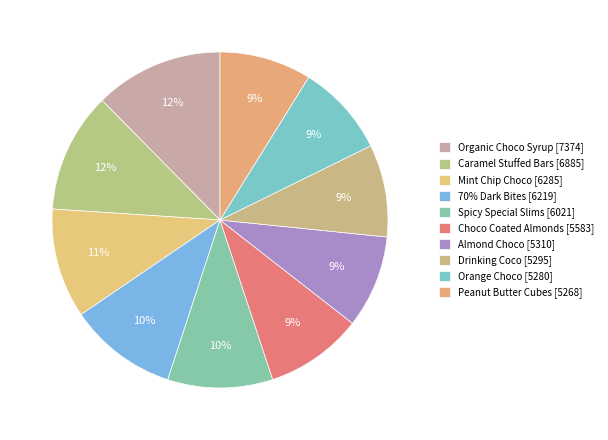

Count the number of slices in the pie.

10